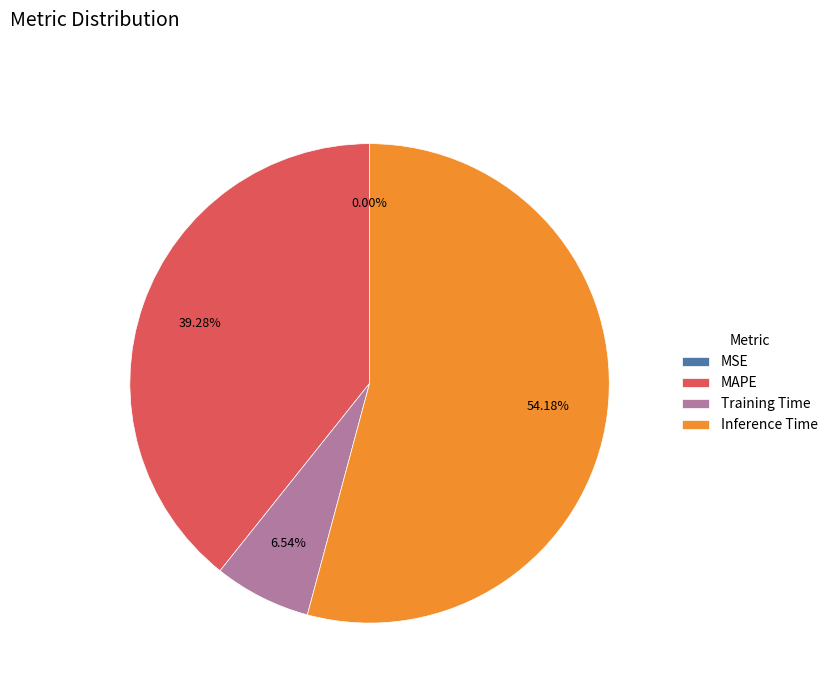

Which slice represents more than half of the pie?

Inference Time